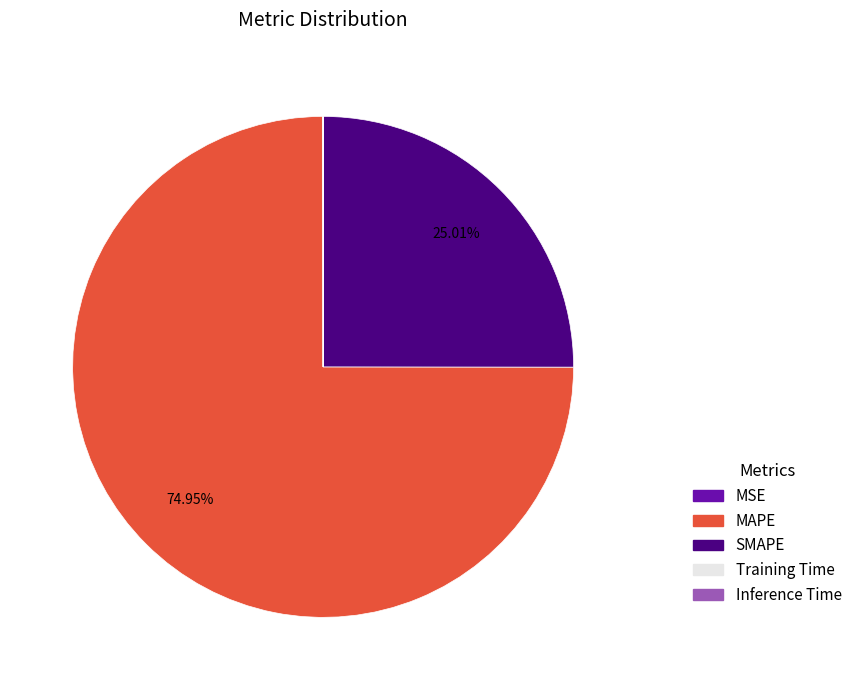

Which slice represents more than half of the pie?

MAPE